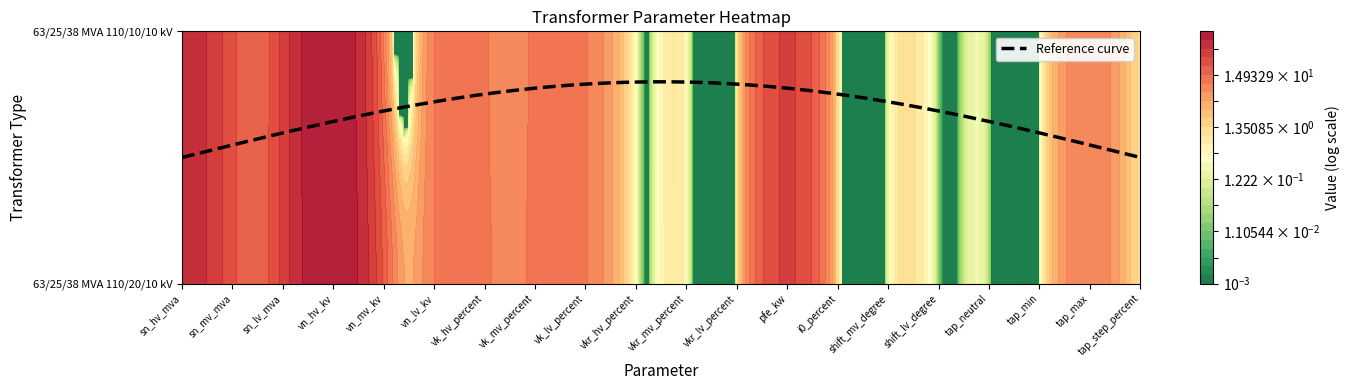

Which has a higher value, vn_lv_kv or shift_lv_degree?

vn_lv_kv